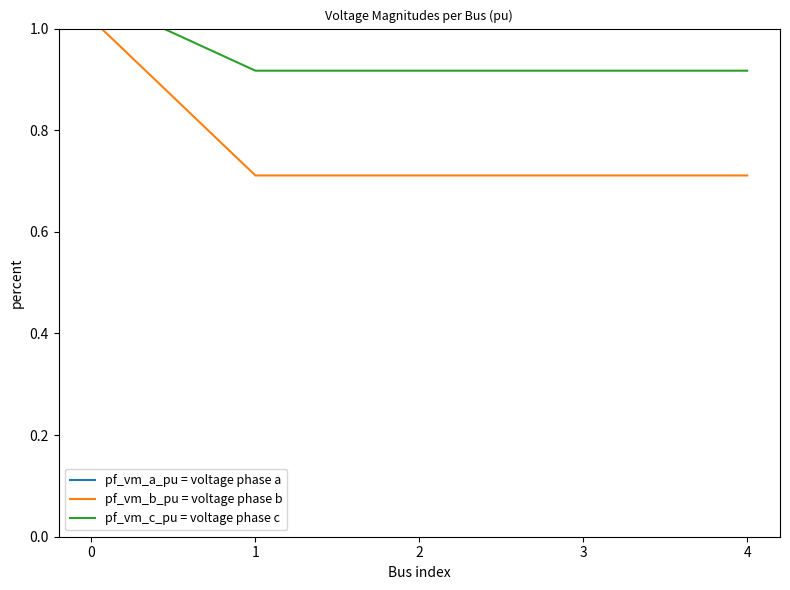

List the labels in order of pf_vm_b_pu value, smallest first.

4, 3, 2, 1, 0